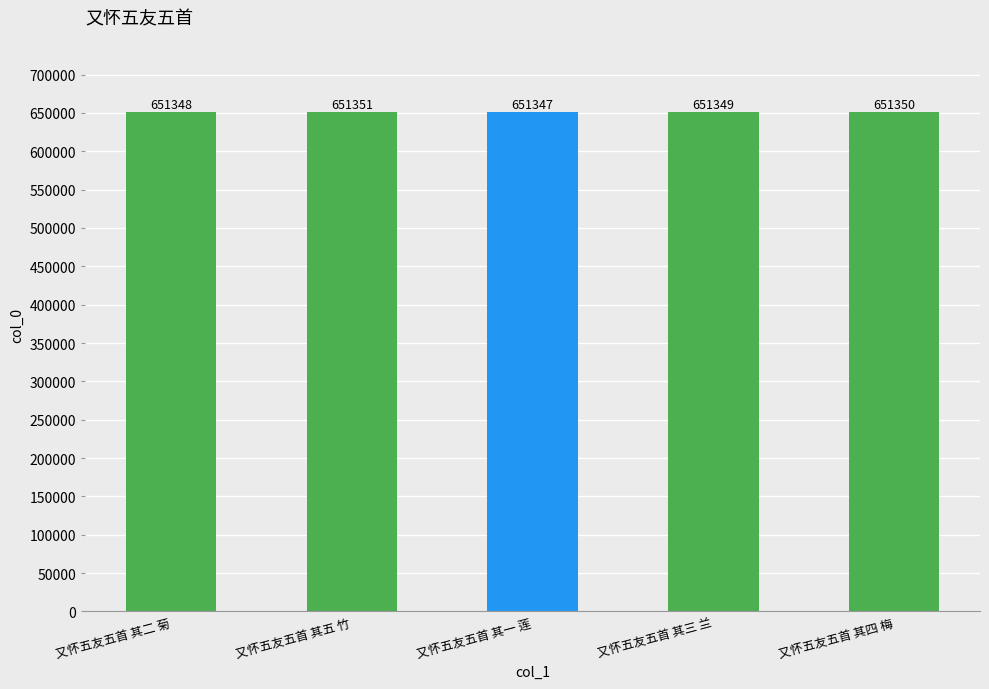

How many data points does each series have?

5